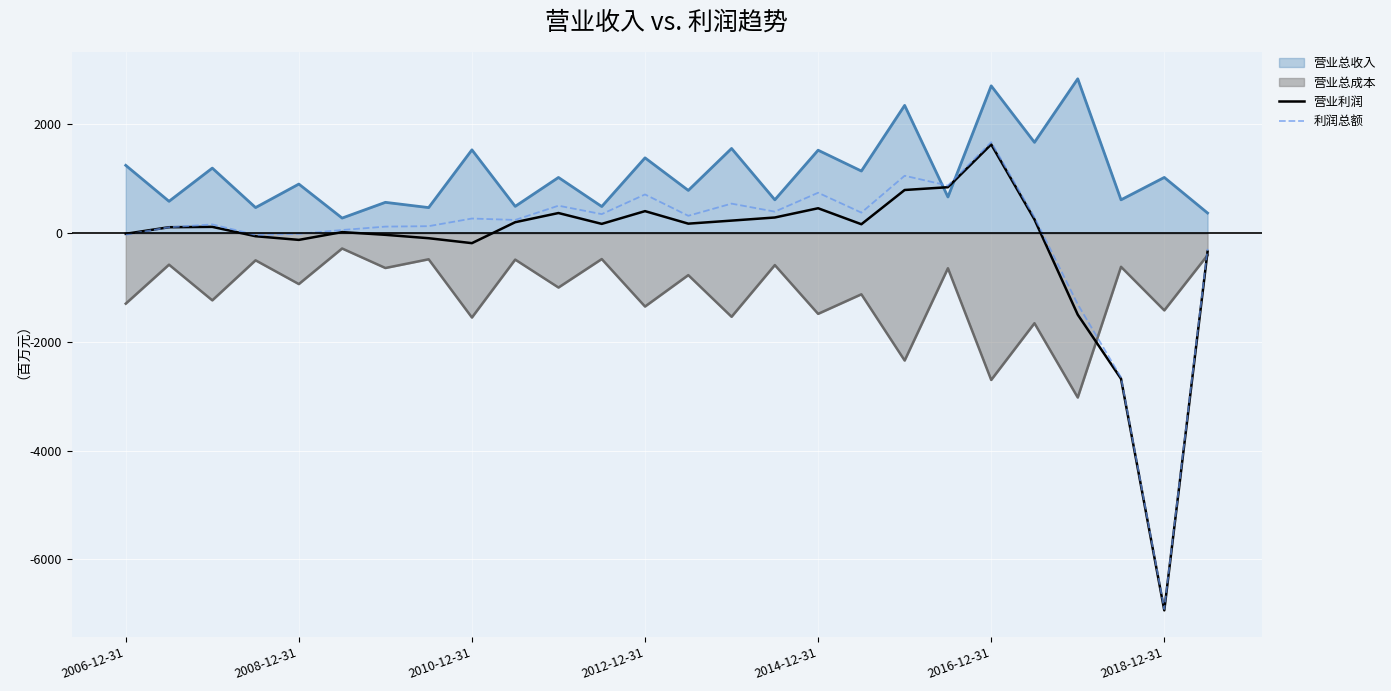

Count the number of categories in the chart.

26